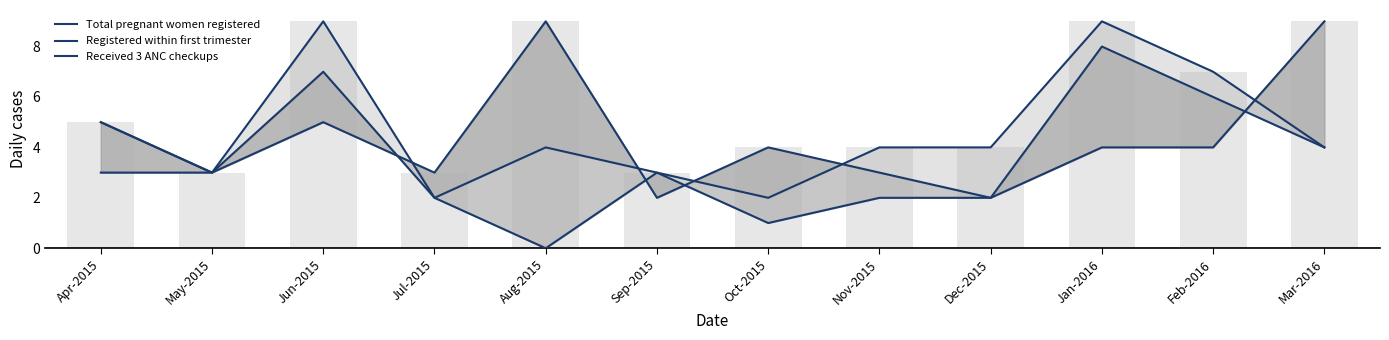

What value does the Received 3 ANC checkups series have at Nov-2015?

3